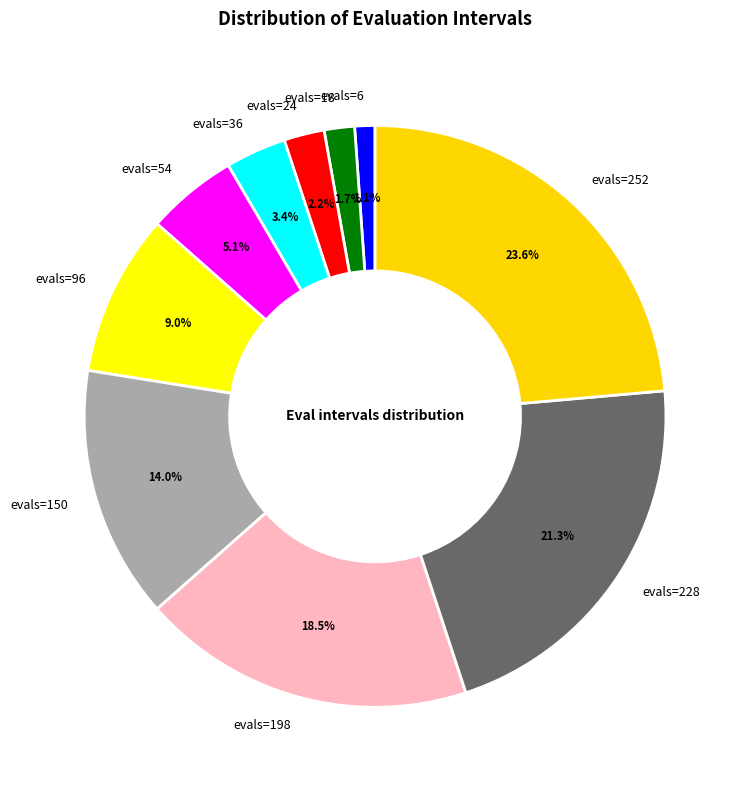

To the nearest percent, what is the combined percentage of evals=18 and evals=228?

23%